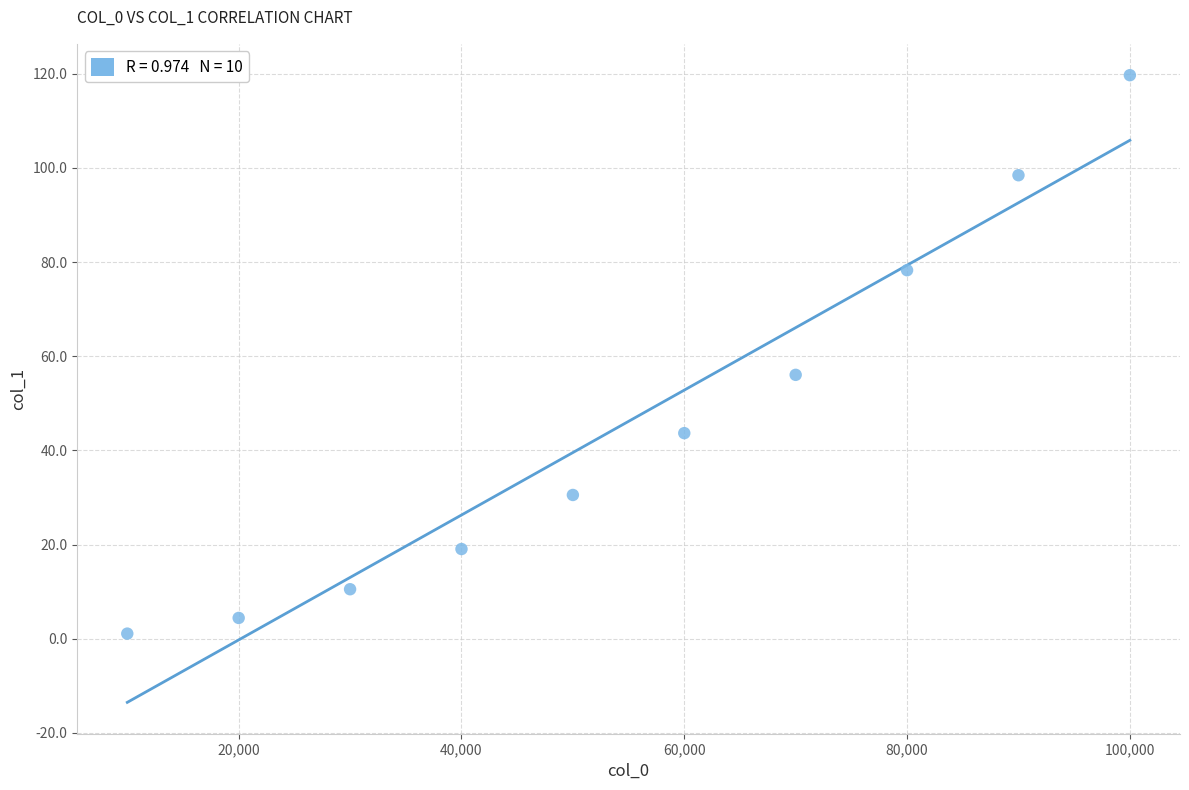

What is the average X value?

55000.0